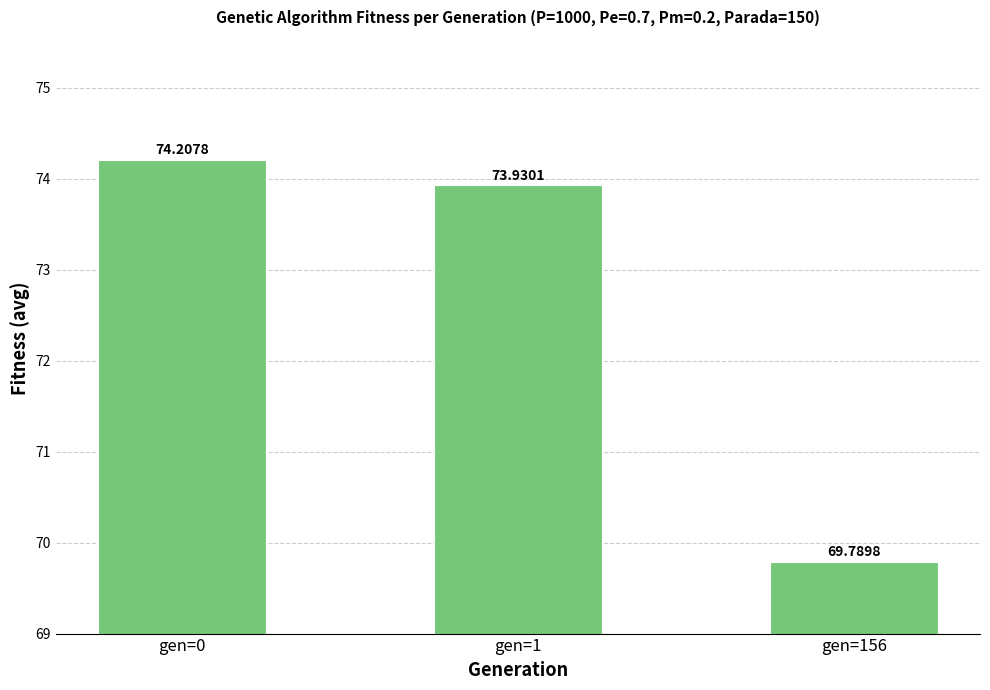

How many data points are less than 73?

1